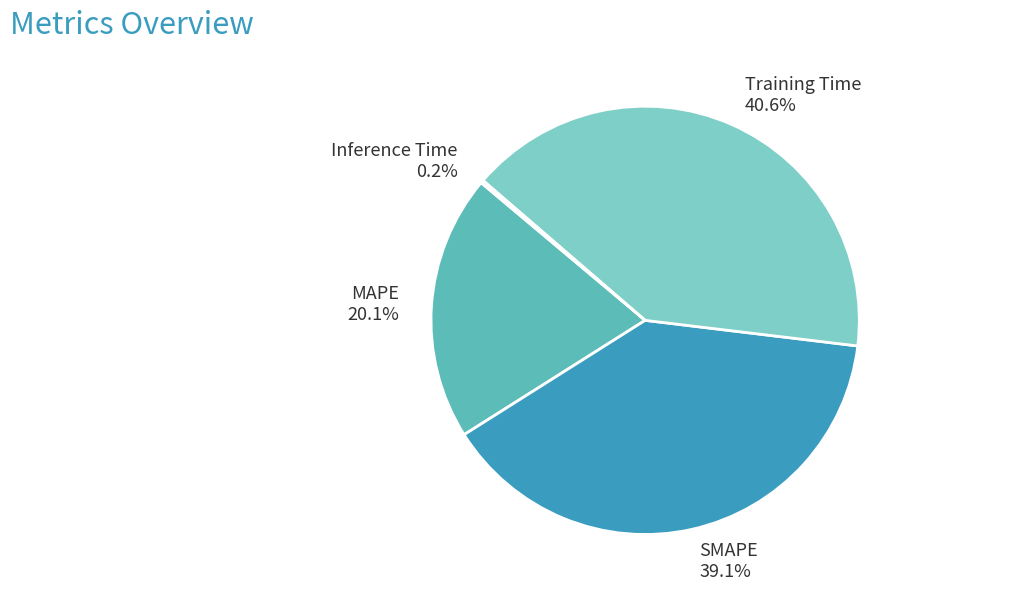

To the nearest percent, what is the combined percentage of SMAPE and Training Time?

80%